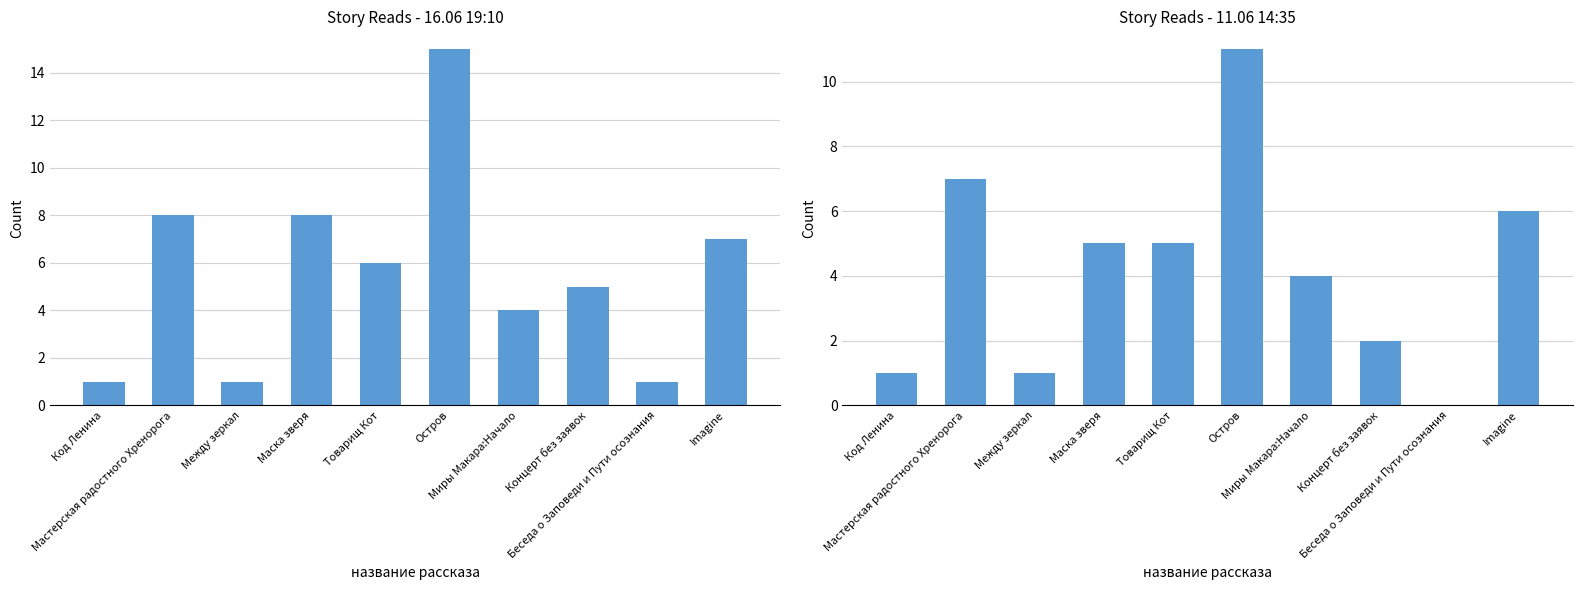

At how many categories does at least one series exceed 10?

1